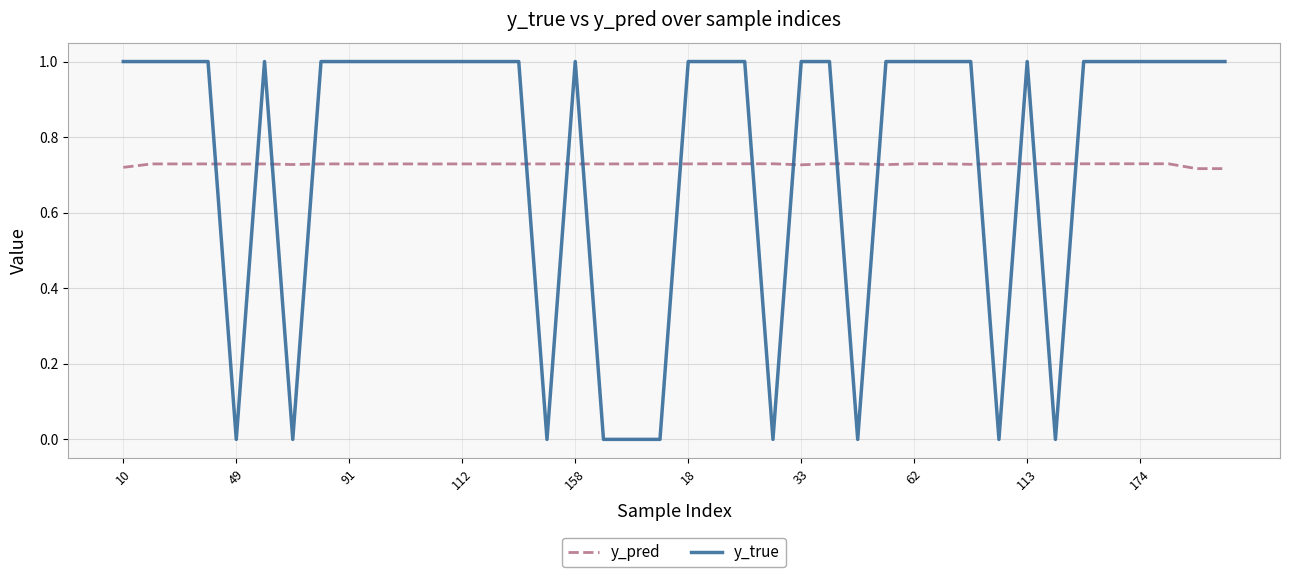

Does the chart display data point markers on the line(s)?

No